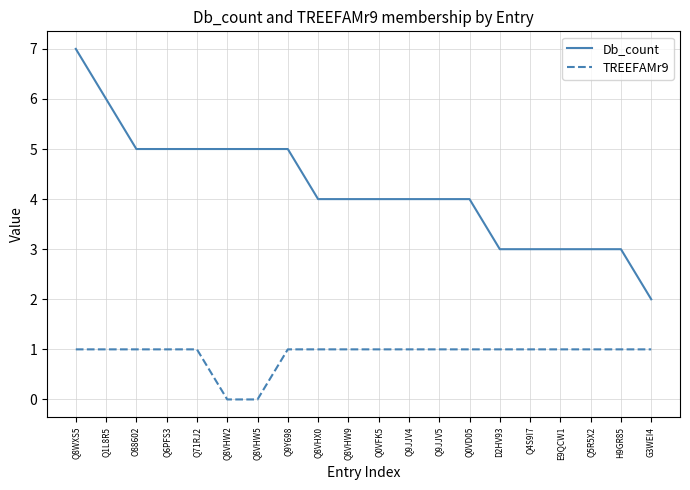

What are all the series names shown in the legend?

Db_count, TREEFAMr9